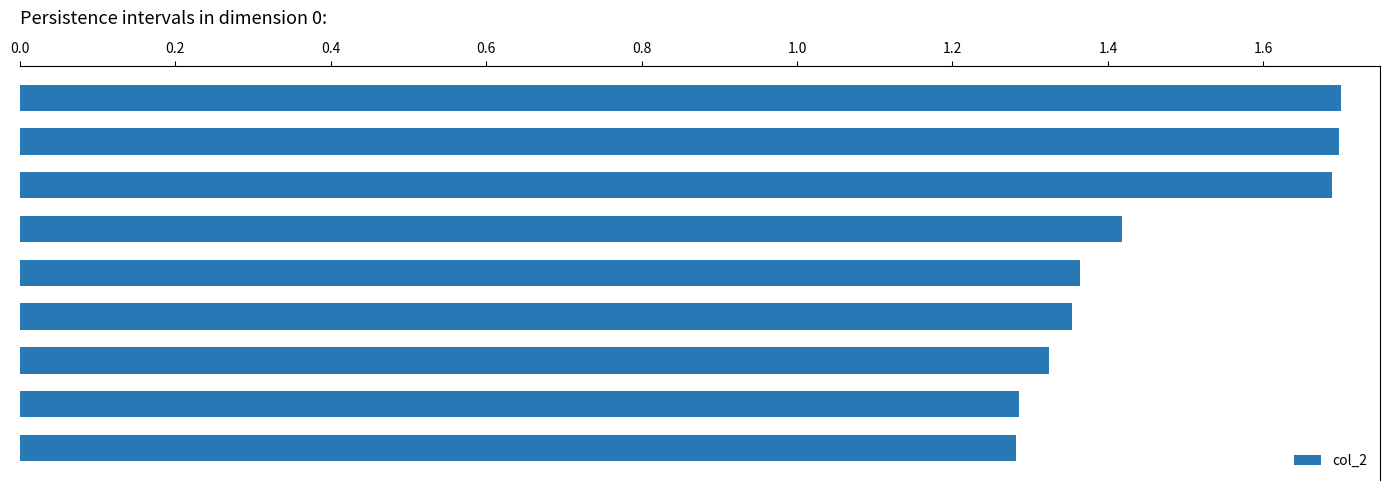

Are the bars horizontal?

Yes